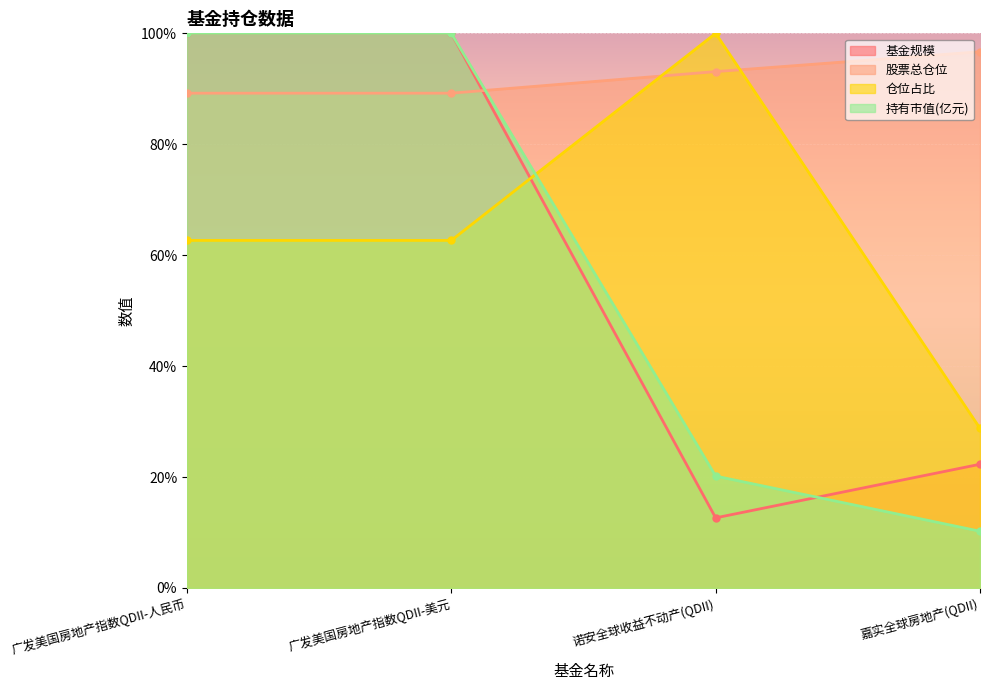

The value of 仓位占比 at 嘉实全球房地产(QDII) is 17.9. True or false?

False